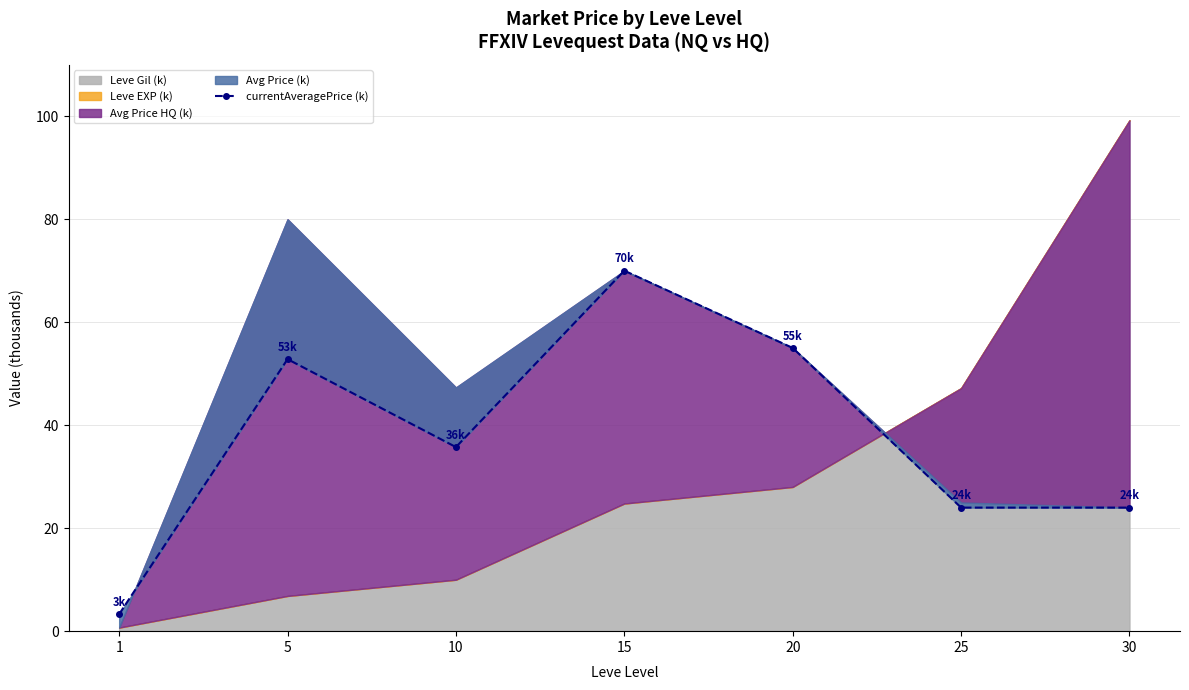

How many points are lower than both their immediate neighbors (excluding endpoints)?

1